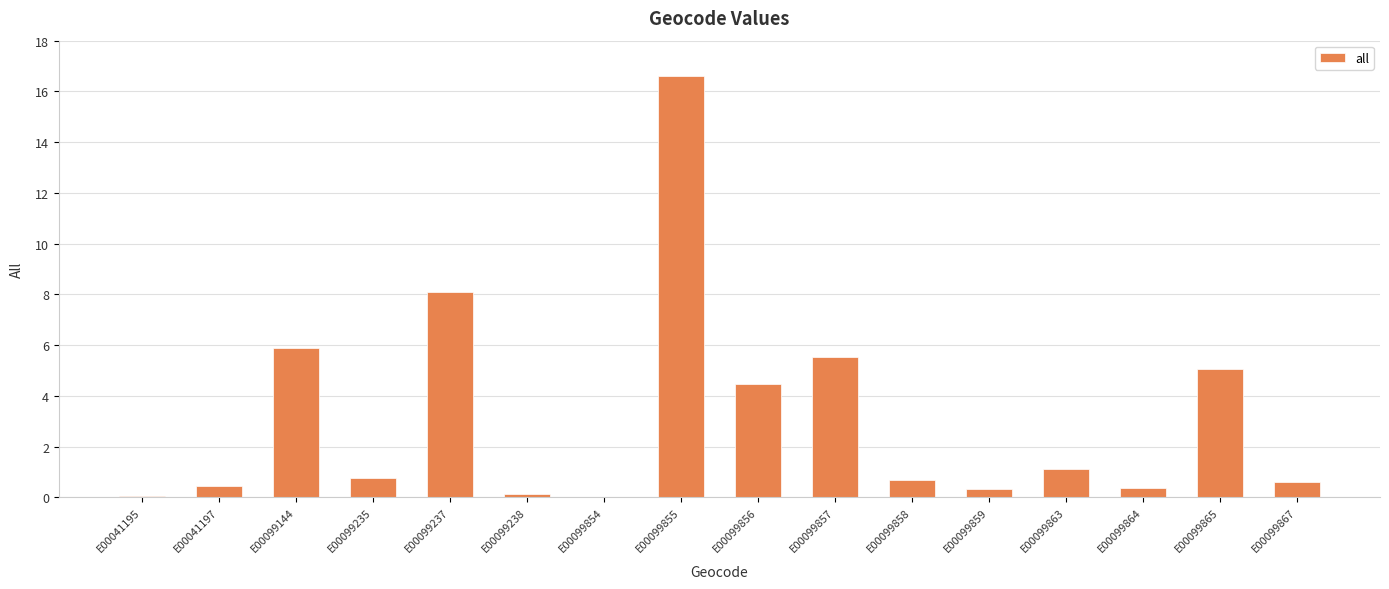

What is the approximate value at E00099864?

0.4